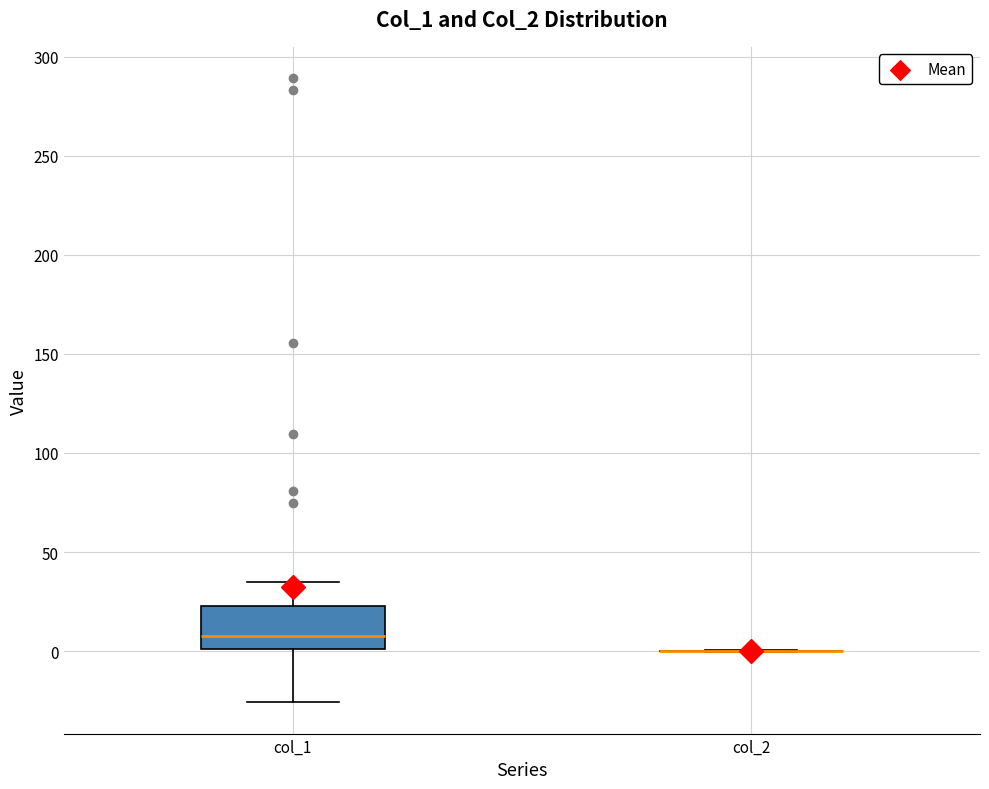

Reading left to right, read every box against the y-axis: the position of its median line, the range the box covers, and the ends of its whiskers. The values are not printed on the chart, so give them approximately, as read against the axis.

col_1: median 10, box 0 to 25, whiskers -25 to 35
col_2: box collapsed to a line at 0, whiskers 0 to 0